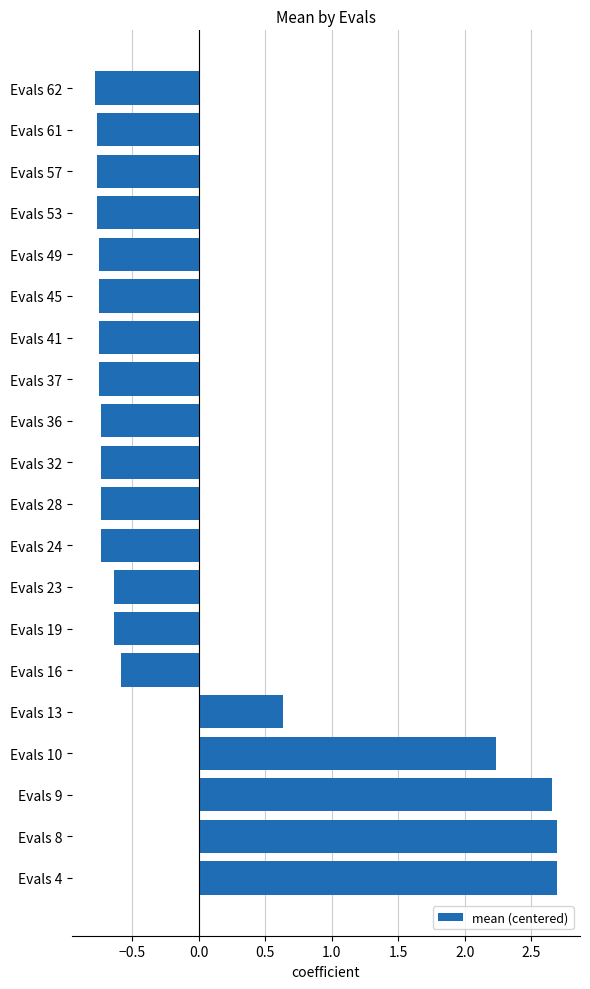

Is it true that the value at Evals 57 is -0.4?

False